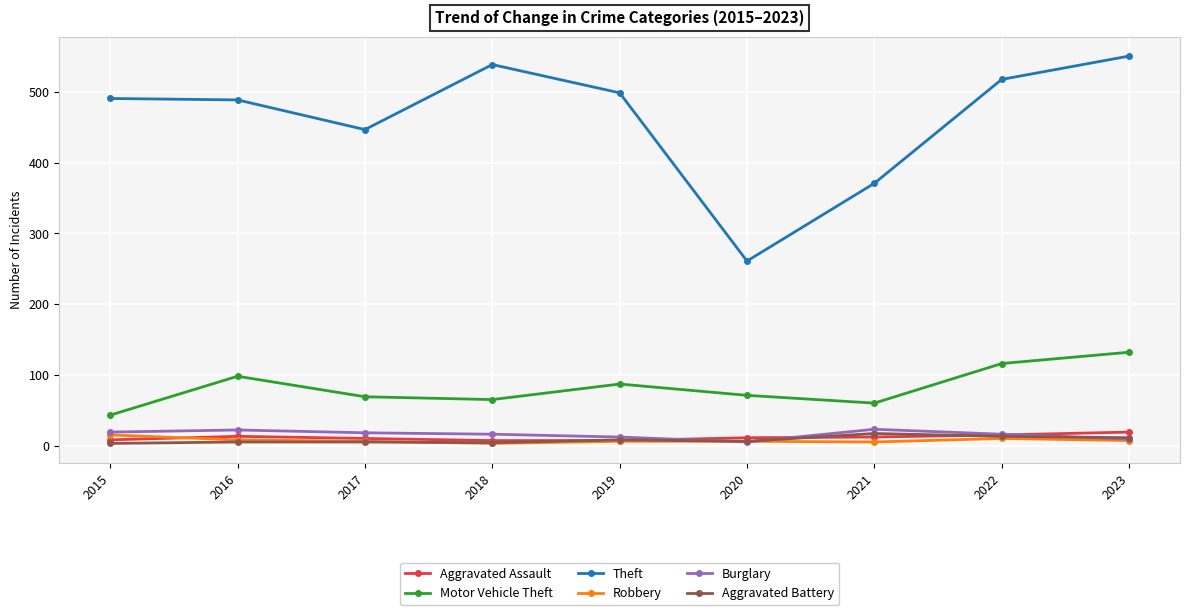

What is the difference between the Burglary values at 2017 and 2023?

9